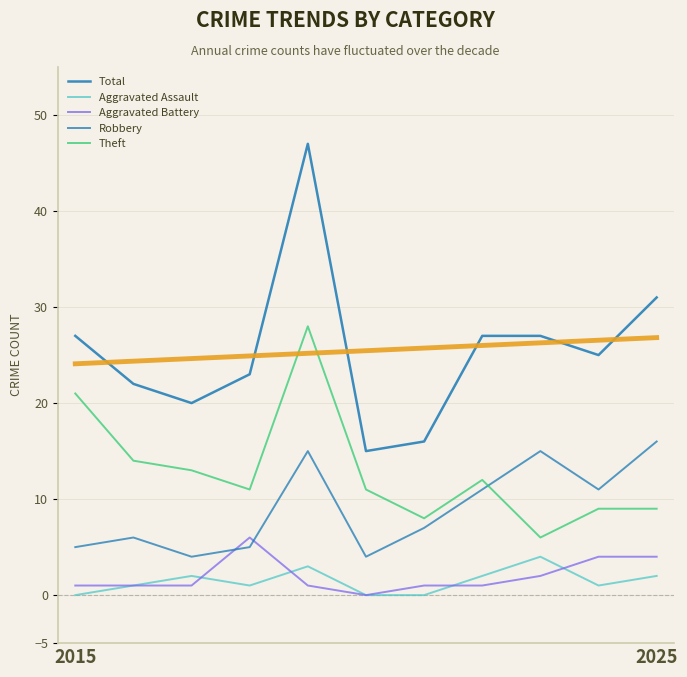

In Total, how many points are lower than both neighbors (excluding endpoints)?

3